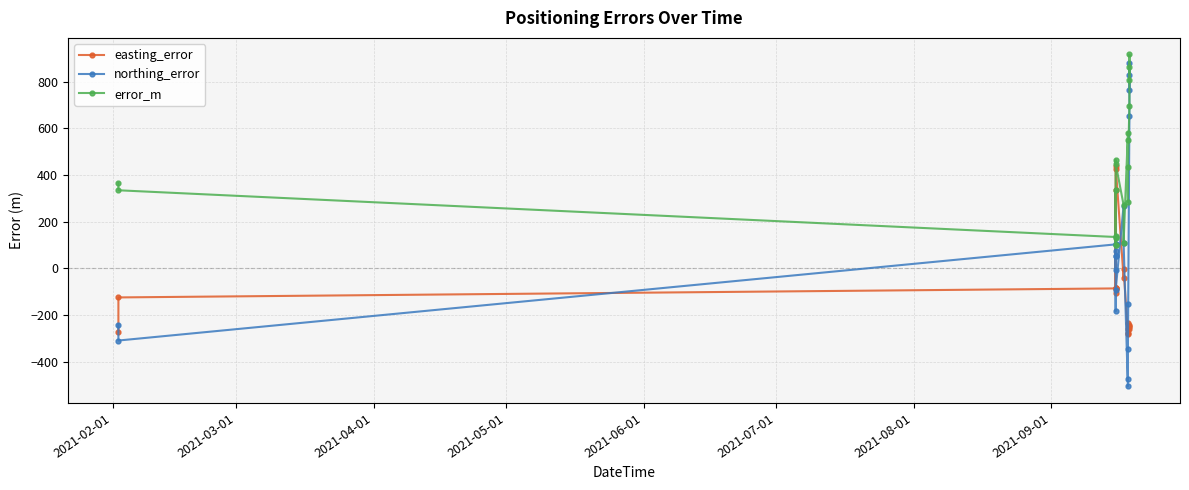

At how many categories does at least one series exceed 388?

9